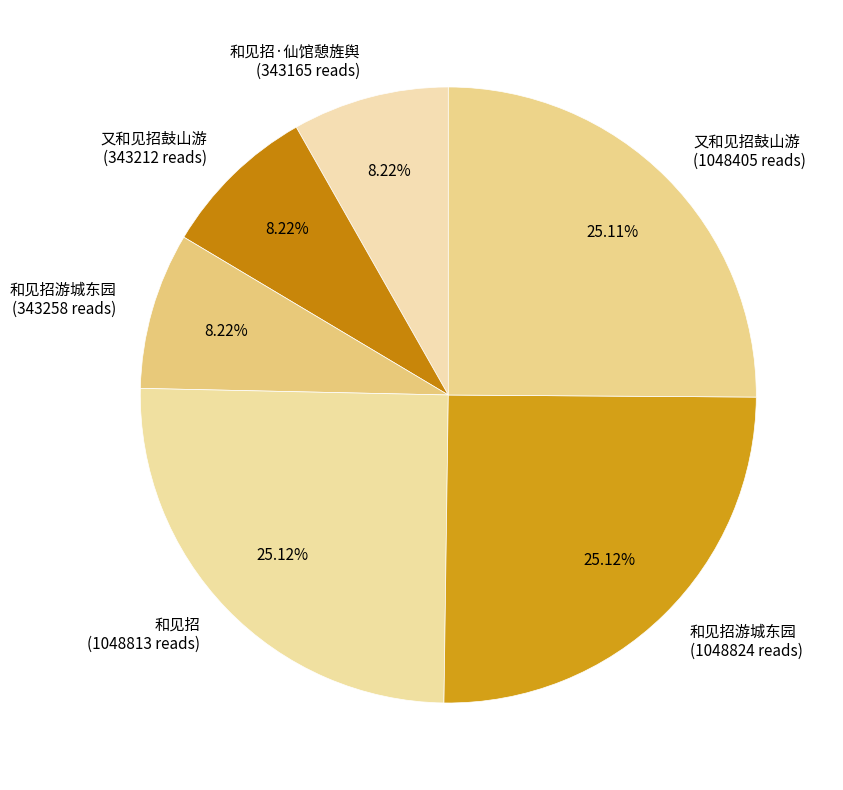

Count the number of slices in the pie.

6